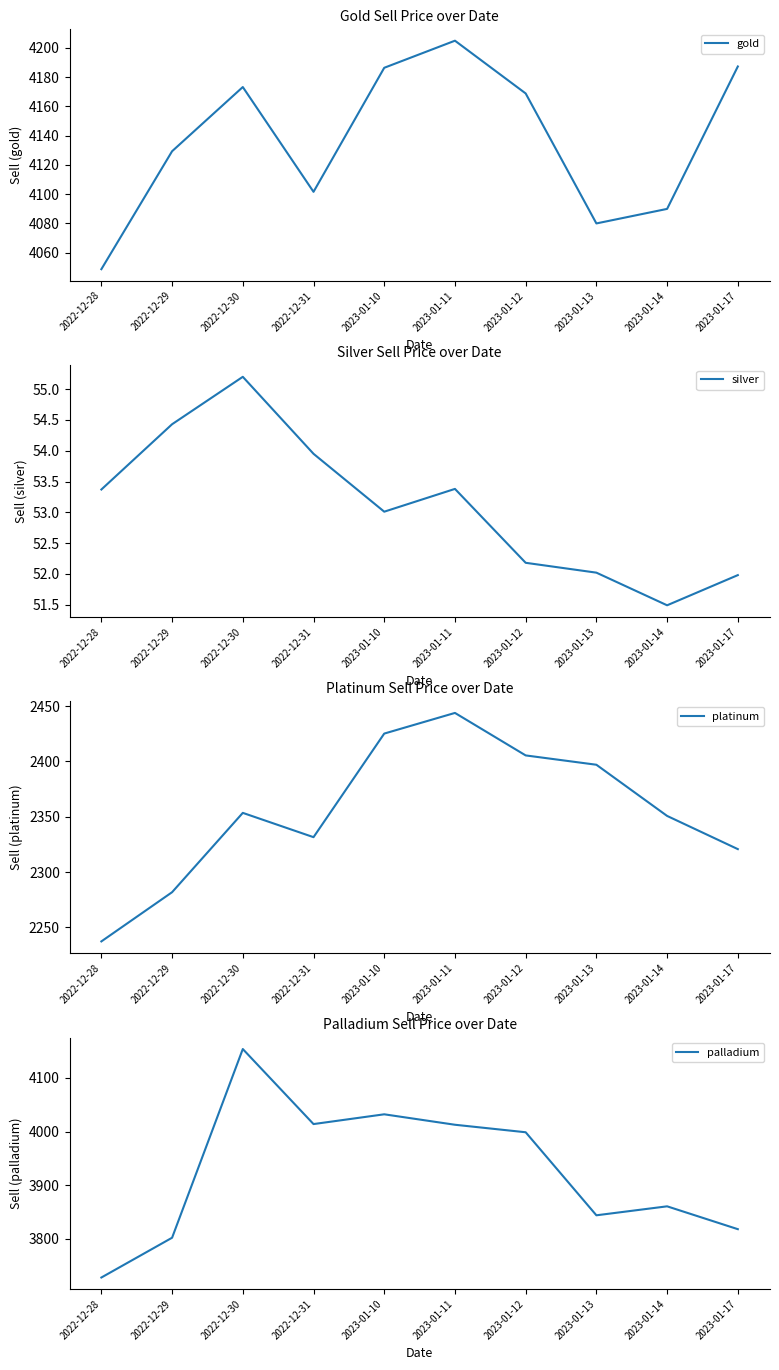

At which label does palladium first exceed 3998?

2022-12-30